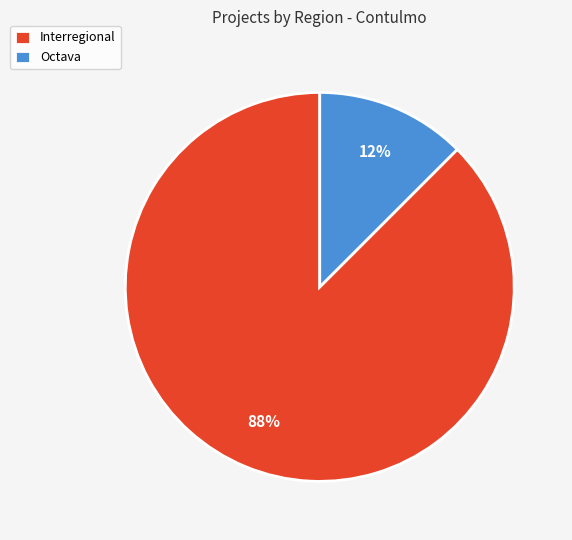

Count the number of slices in the pie.

2